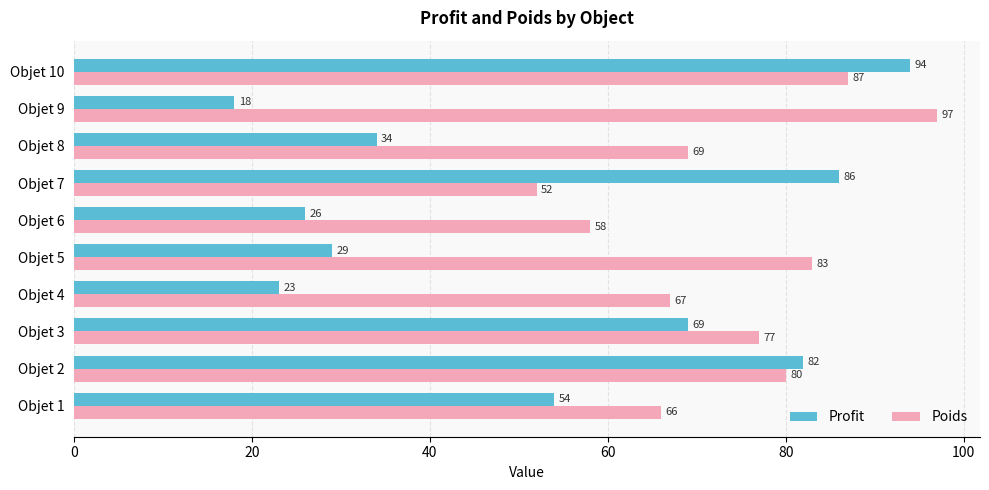

What is the total value across all series at Objet 8?

103